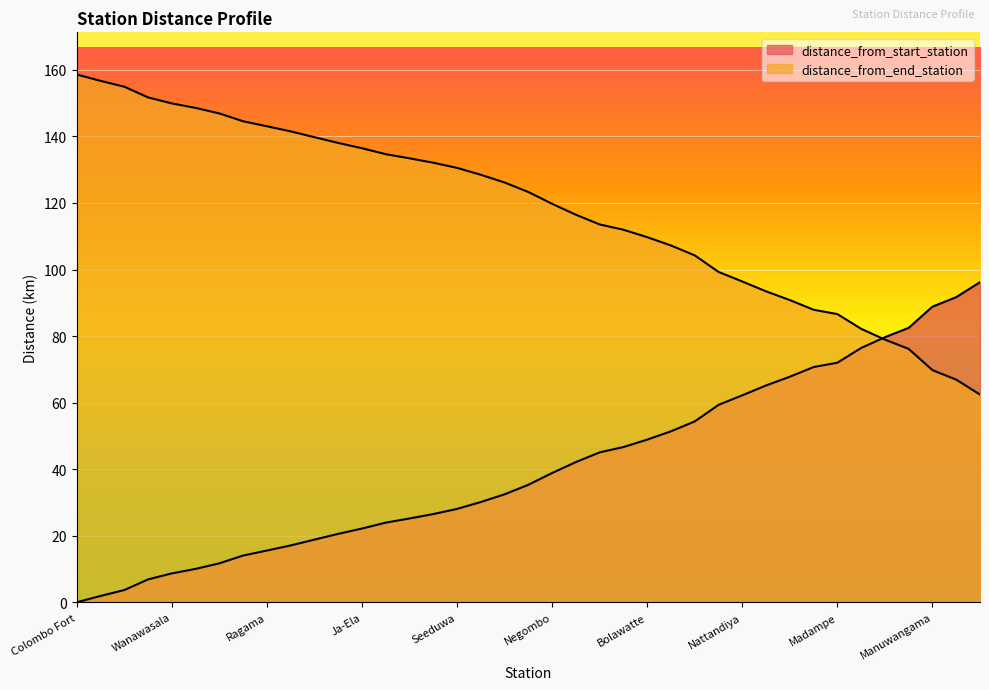

Which category has the lowest value across all series?

Colombo Fort